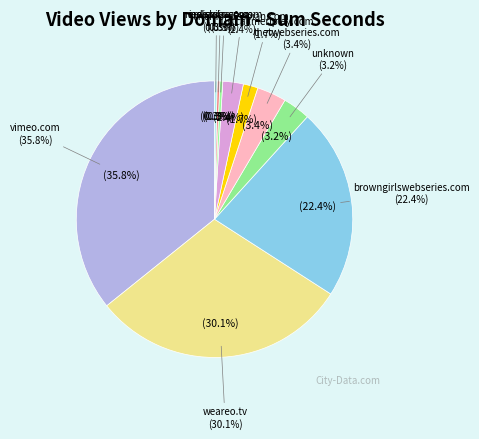

How many slices are in this pie chart?

10